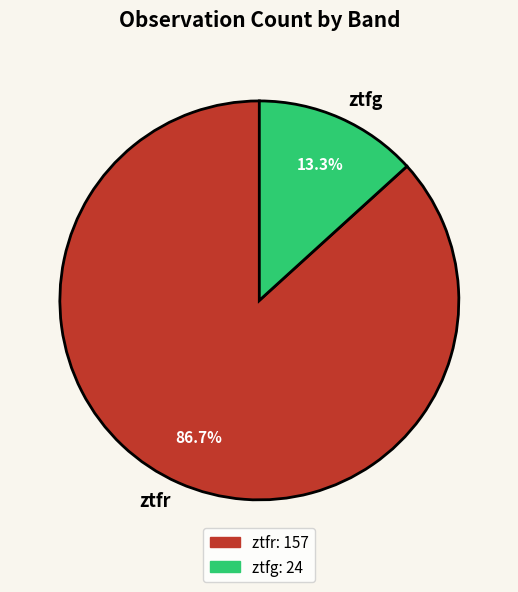

Which category has the biggest portion of the pie?

ztfr